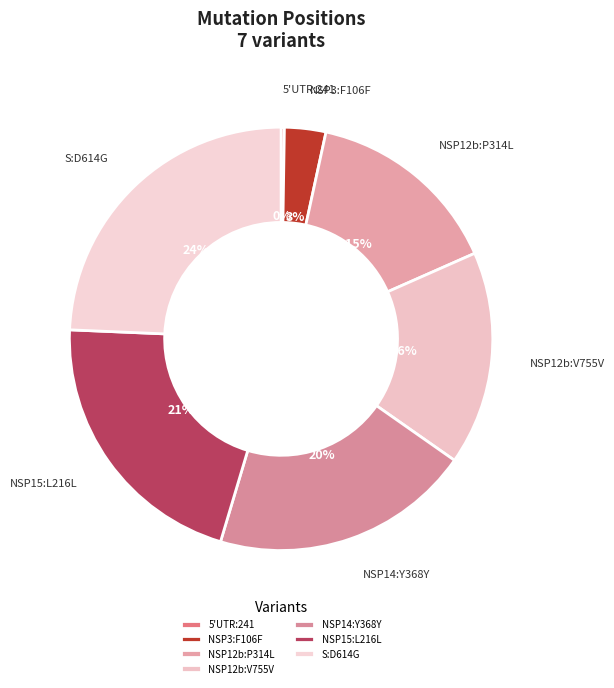

Approximately how many times larger is the value at S:D614G compared to NSP12b:V755V?

1.5